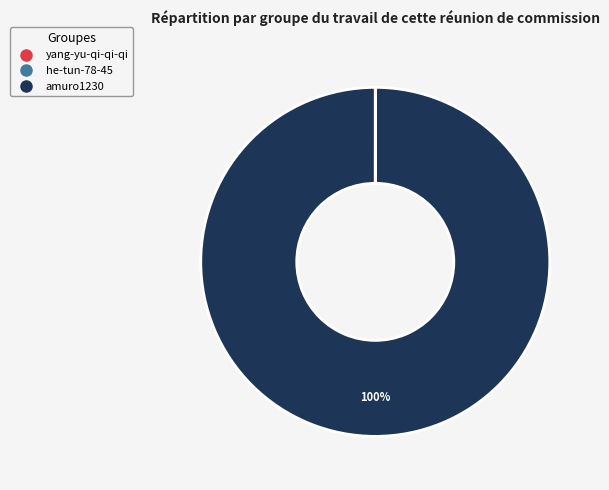

Which slice is the largest?

amuro1230